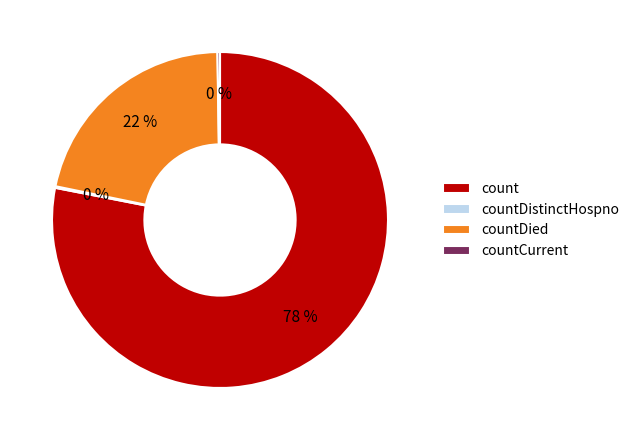

What percentage is the count slice, to the nearest percent?

78%